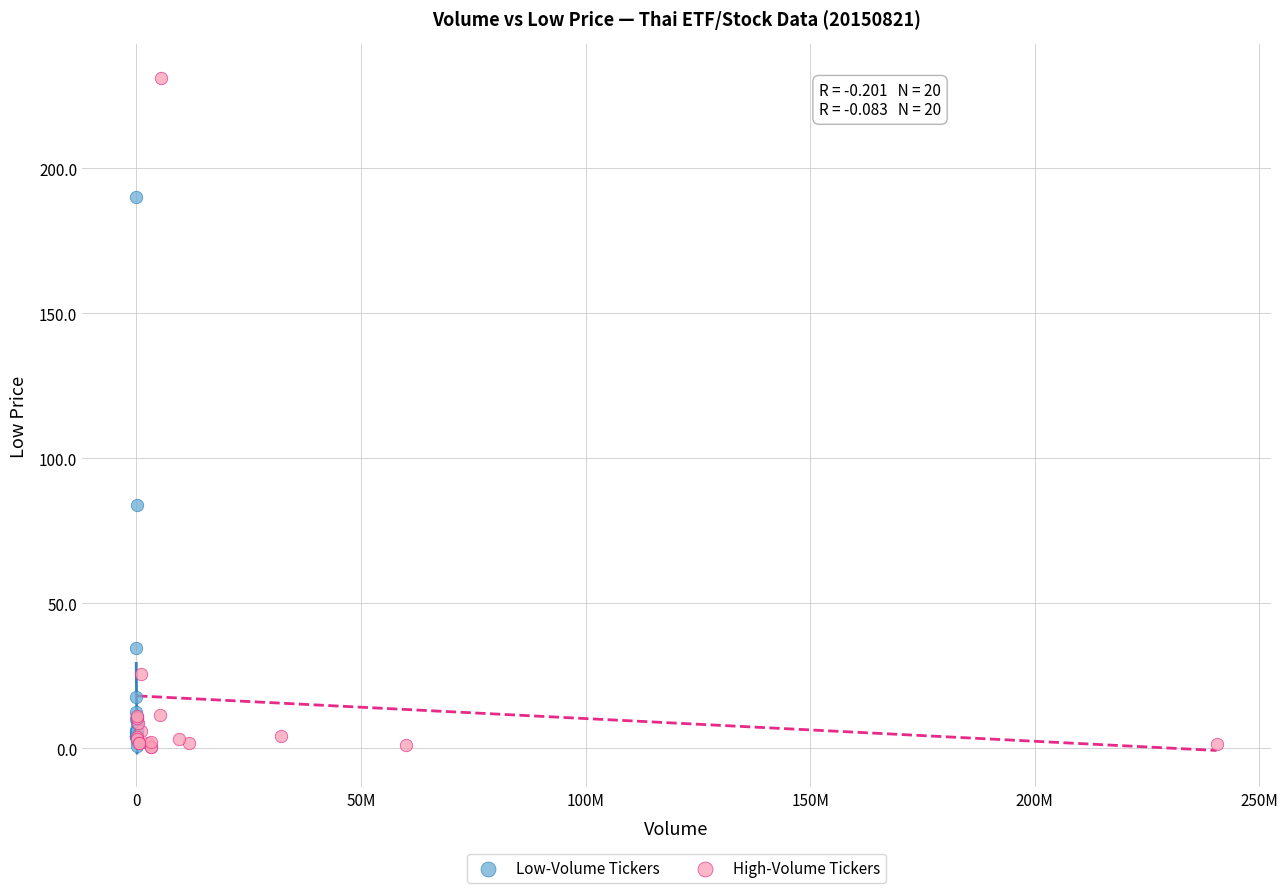

Which series has the largest Y range (max minus min)?

High-Volume Tickers